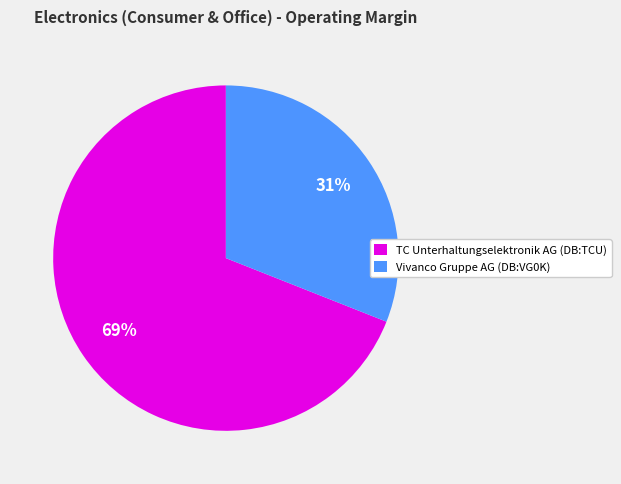

Is it true that TC Unterhaltungselektronik AG (DB:TCU) is 78% of the pie?

False